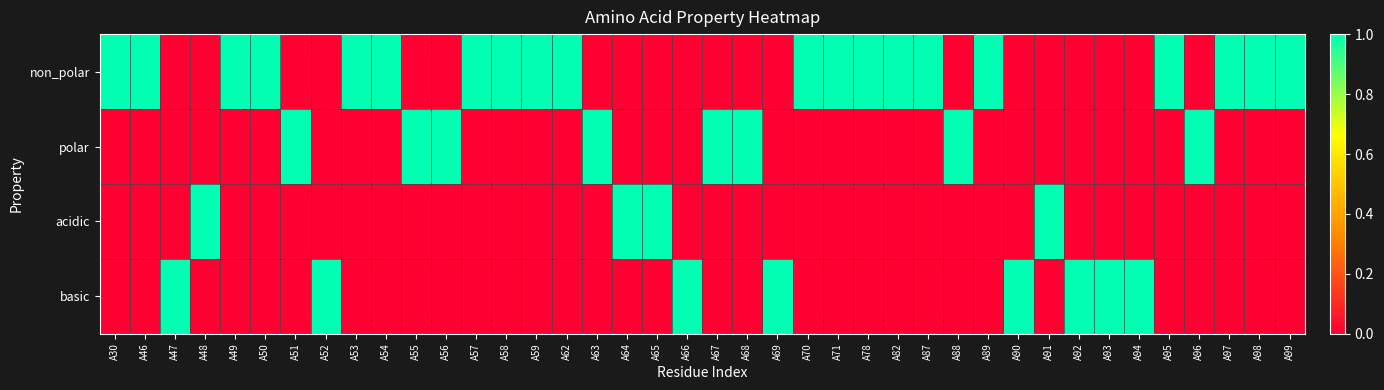

Reading left to right, what are all the values shown in this chart?

non_polar: A30=1	A46=1	A47=0	A48=0	A49=1	A50=1	A51=0	A52=0	A53=1	A54=1	A55=0	A56=0	A57=1	A58=1	A59=1	A62=1	A63=0	A64=0	A65=0	A66=0	A67=0	A68=0	A69=0	A70=1	A71=1	A78=1	A82=1	A87=1	A88=0	A89=1	A90=0	A91=0	A92=0	A93=0	A94=0	A95=1	A96=0	A97=1	A98=1	A99=1
polar: A30=0	A46=0	A47=0	A48=0	A49=0	A50=0	A51=1	A52=0	A53=0	A54=0	A55=1	A56=1	A57=0	A58=0	A59=0	A62=0	A63=1	A64=0	A65=0	A66=0	A67=1	A68=1	A69=0	A70=0	A71=0	A78=0	A82=0	A87=0	A88=1	A89=0	A90=0	A91=0	A92=0	A93=0	A94=0	A95=0	A96=1	A97=0	A98=0	A99=0
acidic: A30=0	A46=0	A47=0	A48=1	A49=0	A50=0	A51=0	A52=0	A53=0	A54=0	A55=0	A56=0	A57=0	A58=0	A59=0	A62=0	A63=0	A64=1	A65=1	A66=0	A67=0	A68=0	A69=0	A70=0	A71=0	A78=0	A82=0	A87=0	A88=0	A89=0	A90=0	A91=1	A92=0	A93=0	A94=0	A95=0	A96=0	A97=0	A98=0	A99=0
basic: A30=0	A46=0	A47=1	A48=0	A49=0	A50=0	A51=0	A52=1	A53=0	A54=0	A55=0	A56=0	A57=0	A58=0	A59=0	A62=0	A63=0	A64=0	A65=0	A66=1	A67=0	A68=0	A69=1	A70=0	A71=0	A78=0	A82=0	A87=0	A88=0	A89=0	A90=1	A91=0	A92=1	A93=1	A94=1	A95=0	A96=0	A97=0	A98=0	A99=0